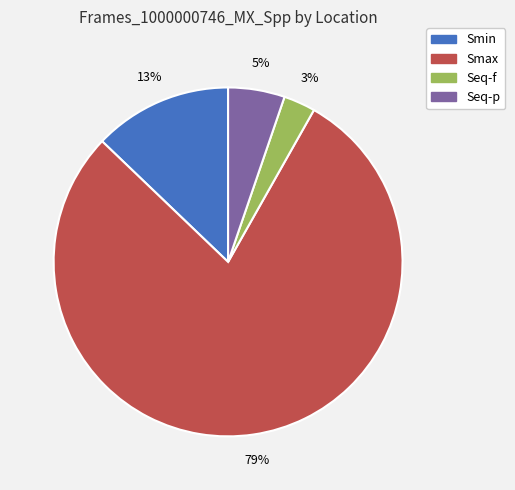

Count the number of slices in the pie.

4